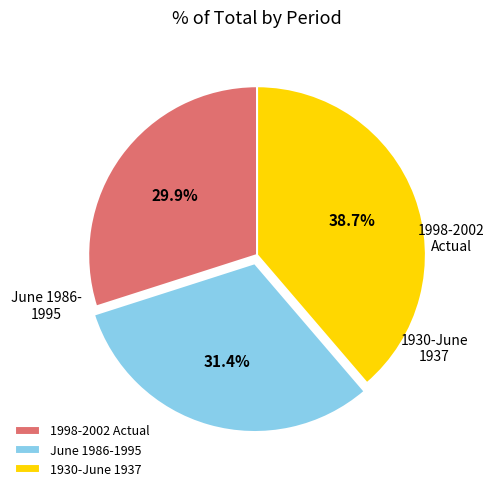

How much of the chart is everything except 1998-2002 Actual?

70.1%